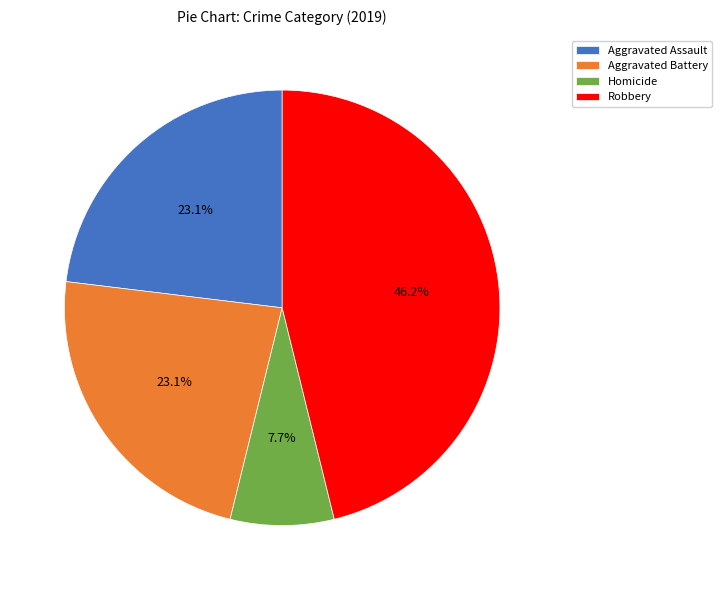

What is the total percentage of Aggravated Battery and Aggravated Assault?

46.2%